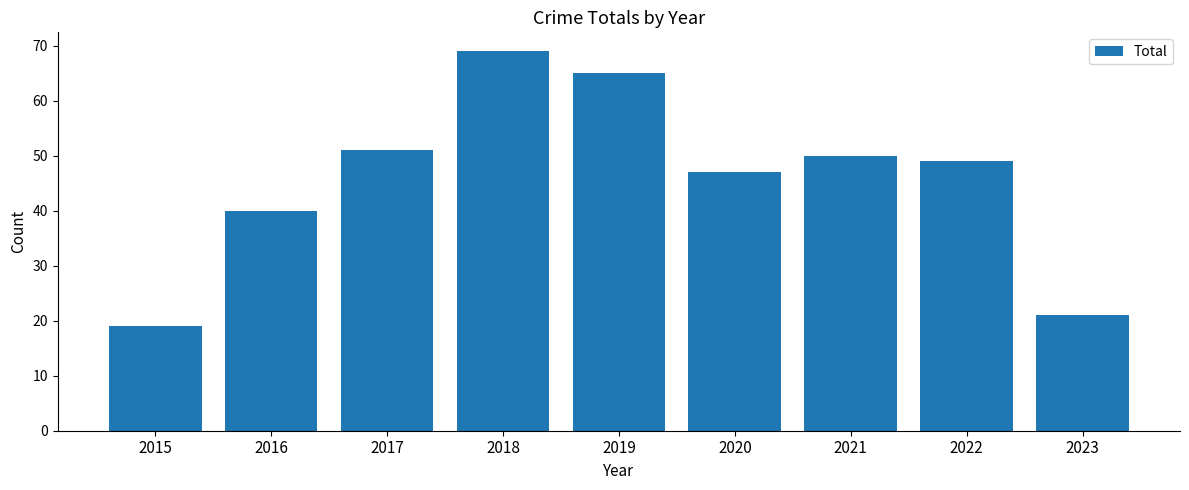

What is the difference between the maximum and minimum values?

50